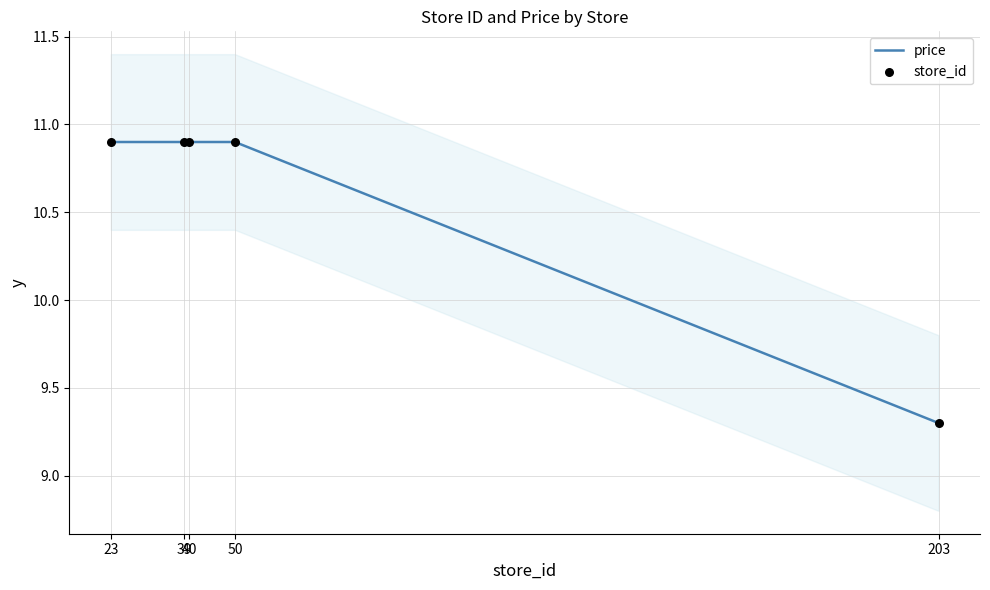

Is the value of price at 50 greater than the value of store_id at 39?

No